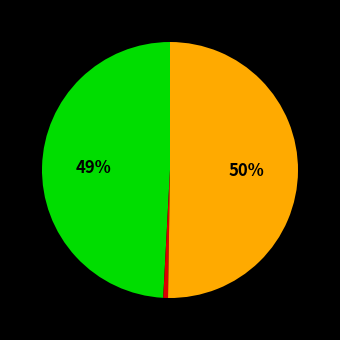

To the nearest percent, what is the average slice percentage?

33%